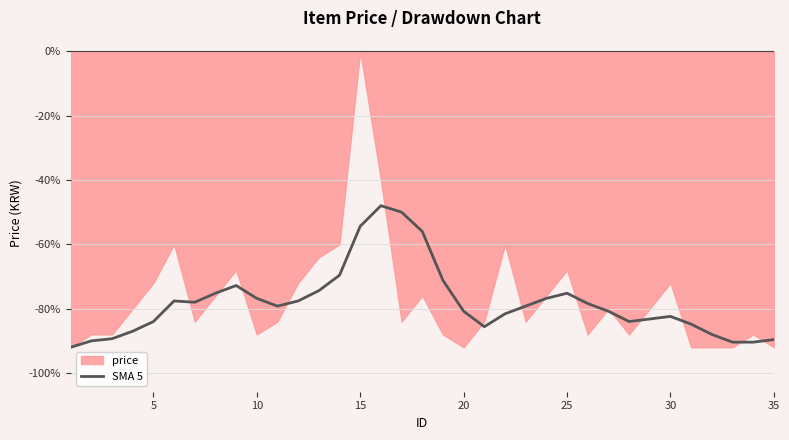

True or false: SMA 5 has a value of -76.8 at 10.

True